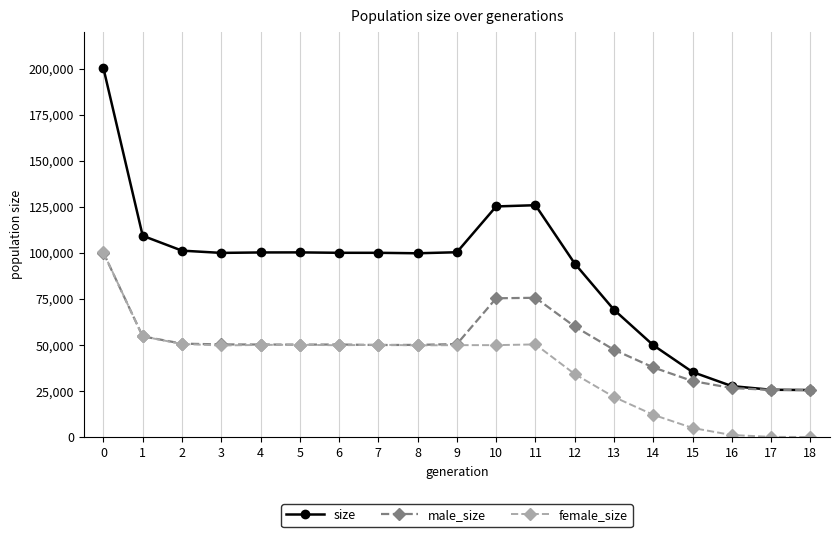

What is the lowest value of the male_size series?

25500